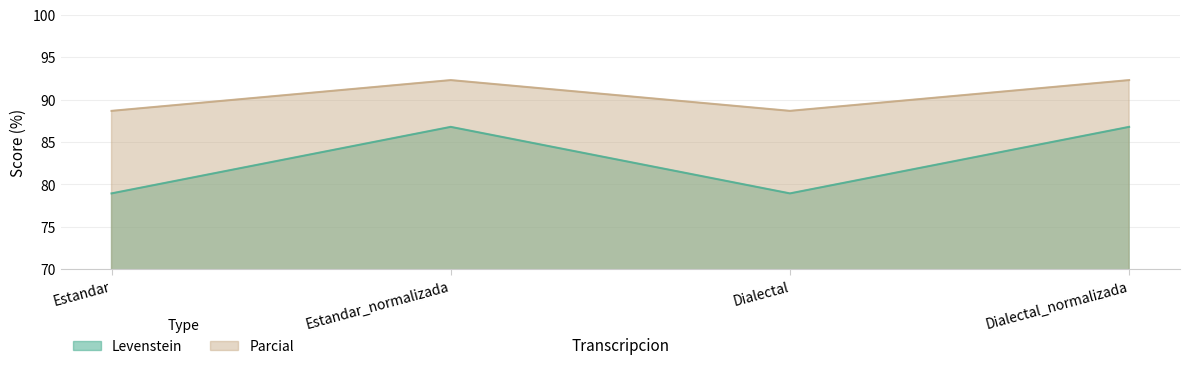

Is it true that Levenstein equals 78.9 at Estandar?

True